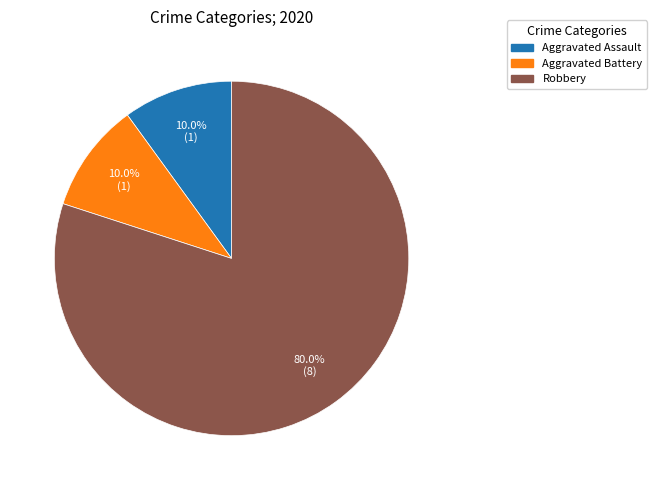

Does any single category account for the majority?

Yes